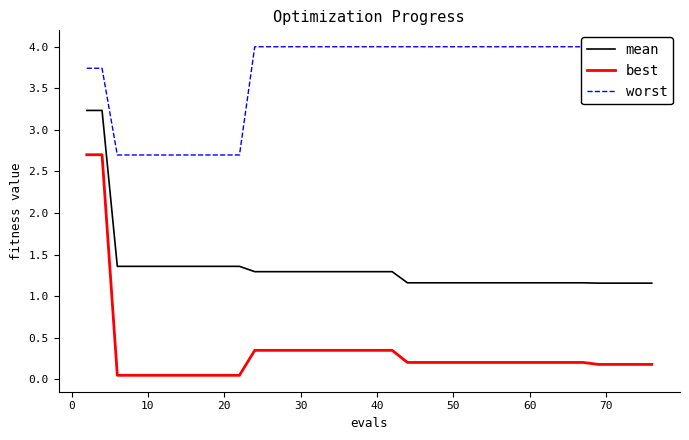

Is it true that best equals 0.2 at 60?

True